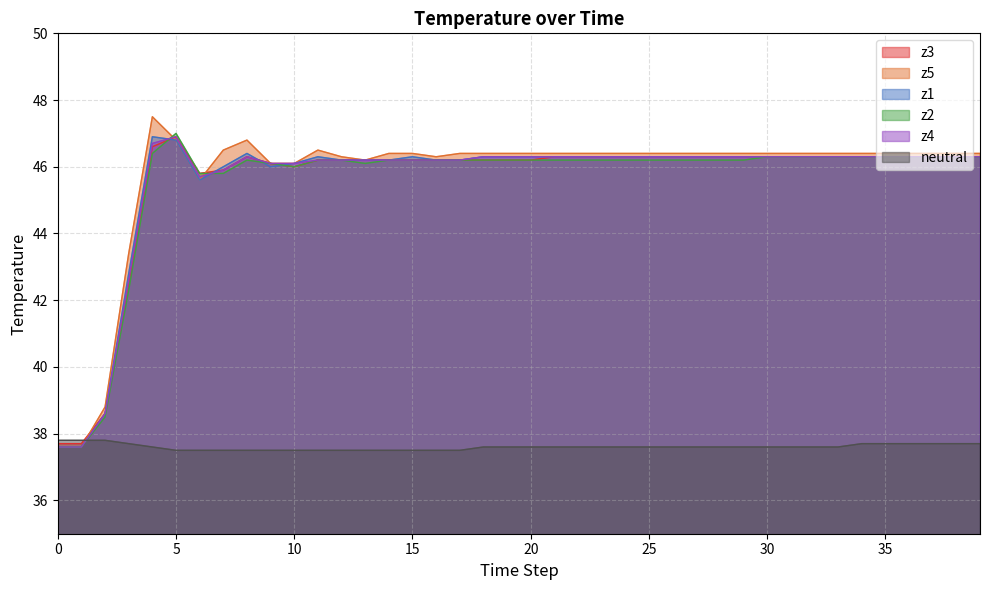

Reading left to right, transcribe all the data shown in this chart.

z3: 0=37.7	1=37.7	2=38.6	3=42.5	4=46.6	5=46.9	6=45.8	7=45.9	8=46.3	9=46.1	10=46.0	11=46.2	12=46.2	13=46.2	14=46.2	15=46.2	16=46.2	17=46.2	18=46.2	19=46.2	20=46.2	21=46.3	22=46.3	23=46.3	24=46.3	25=46.3	26=46.3	27=46.3	28=46.3	29=46.3	30=46.3	31=46.3	32=46.3	33=46.3	34=46.3	35=46.3	36=46.3	37=46.3	38=46.3	39=46.3
z5: 0=37.6	1=37.6	2=38.8	3=43.4	4=47.5	5=46.8	6=45.6	7=46.5	8=46.8	9=46.1	10=46.1	11=46.5	12=46.3	13=46.2	14=46.4	15=46.4	16=46.3	17=46.4	18=46.4	19=46.4	20=46.4	21=46.4	22=46.4	23=46.4	24=46.4	25=46.4	26=46.4	27=46.4	28=46.4	29=46.4	30=46.4	31=46.4	32=46.4	33=46.4	34=46.4	35=46.4	36=46.4	37=46.4	38=46.4	39=46.4
z1: 0=37.6	1=37.6	2=38.6	3=42.8	4=46.9	5=46.8	6=45.6	7=46.0	8=46.4	9=46.0	10=46.1	11=46.3	12=46.2	13=46.2	14=46.2	15=46.3	16=46.2	17=46.2	18=46.3	19=46.3	20=46.3	21=46.3	22=46.3	23=46.3	24=46.3	25=46.3	26=46.3	27=46.3	28=46.3	29=46.3	30=46.3	31=46.3	32=46.3	33=46.3	34=46.3	35=46.3	36=46.3	37=46.3	38=46.3	39=46.3
z2: 0=37.6	1=37.6	2=38.5	3=42.3	4=46.4	5=47.0	6=45.8	7=45.8	8=46.2	9=46.1	10=46.0	11=46.2	12=46.2	13=46.1	14=46.2	15=46.2	16=46.2	17=46.2	18=46.2	19=46.2	20=46.2	21=46.2	22=46.2	23=46.2	24=46.2	25=46.2	26=46.2	27=46.2	28=46.2	29=46.2	30=46.3	31=46.3	32=46.3	33=46.3	34=46.3	35=46.3	36=46.3	37=46.3	38=46.3	39=46.3
z4: 0=37.6	1=37.6	2=38.6	3=42.6	4=46.7	5=46.9	6=45.7	7=45.9	8=46.3	9=46.1	10=46.1	11=46.2	12=46.2	13=46.2	14=46.2	15=46.2	16=46.2	17=46.2	18=46.3	19=46.3	20=46.3	21=46.3	22=46.3	23=46.3	24=46.3	25=46.3	26=46.3	27=46.3	28=46.3	29=46.3	30=46.3	31=46.3	32=46.3	33=46.3	34=46.3	35=46.3	36=46.3	37=46.3	38=46.3	39=46.3
neutral: 0=37.8	1=37.8	2=37.8	3=37.7	4=37.6	5=37.5	6=37.5	7=37.5	8=37.5	9=37.5	10=37.5	11=37.5	12=37.5	13=37.5	14=37.5	15=37.5	16=37.5	17=37.5	18=37.6	19=37.6	20=37.6	21=37.6	22=37.6	23=37.6	24=37.6	25=37.6	26=37.6	27=37.6	28=37.6	29=37.6	30=37.6	31=37.6	32=37.6	33=37.6	34=37.7	35=37.7	36=37.7	37=37.7	38=37.7	39=37.7